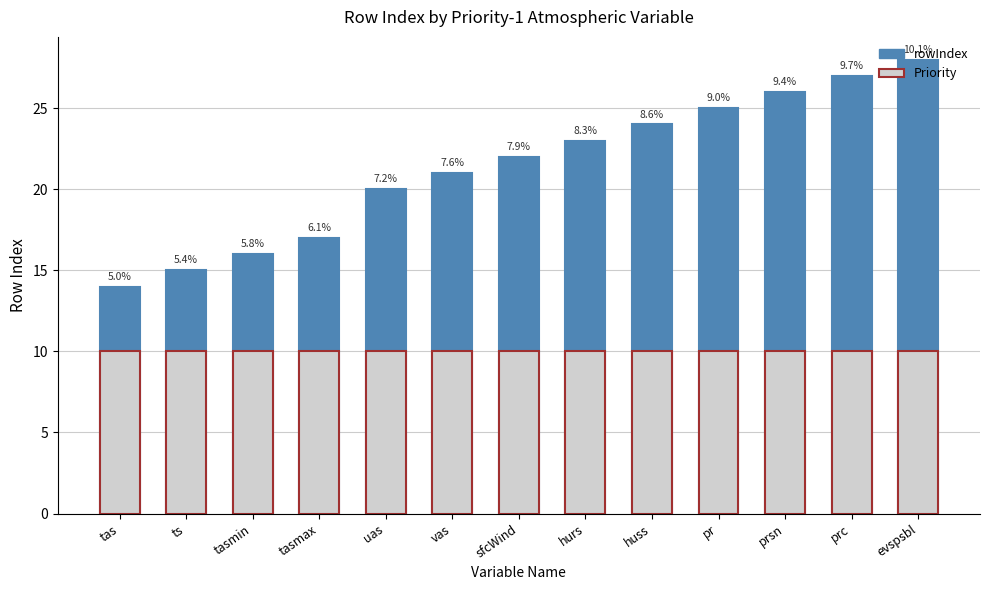

Which series has the largest total across all categories?

rowIndex